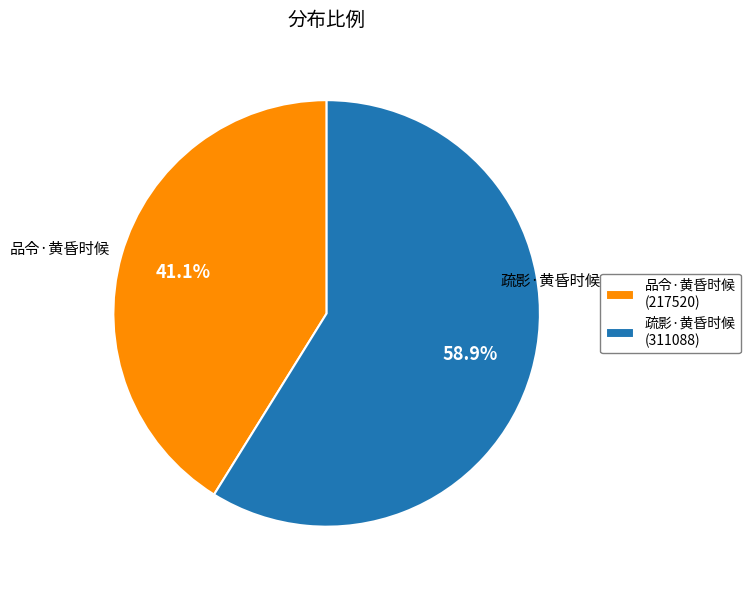

What is the ratio of the value at 品令·黄昏时候 to the value at 疏影·黄昏时候?

0.7